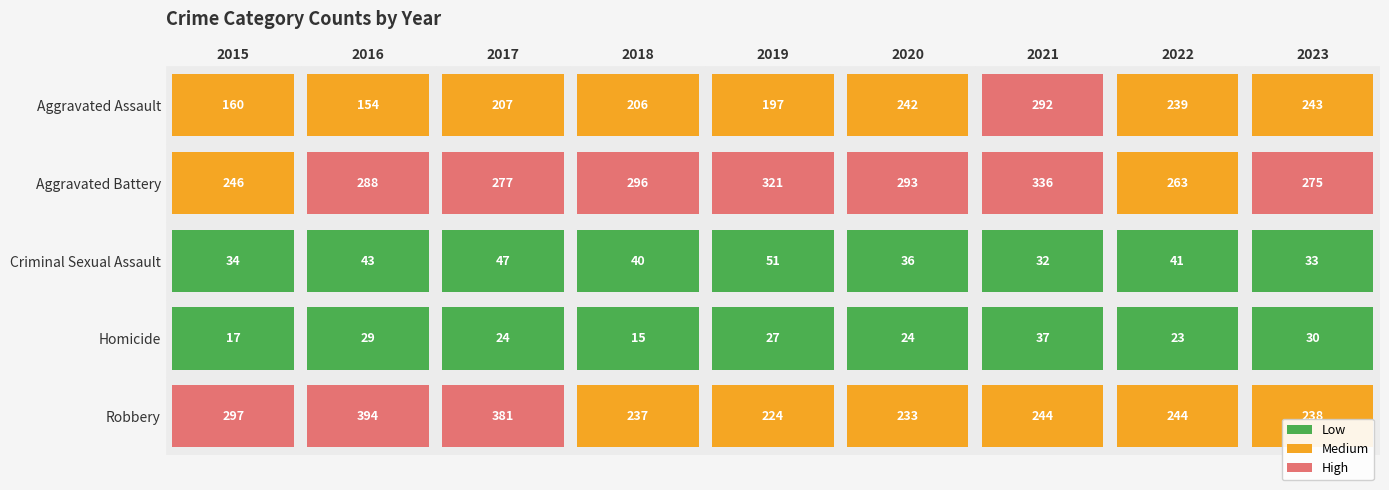

Which category has the lowest value in the Criminal Sexual Assault series?

2021